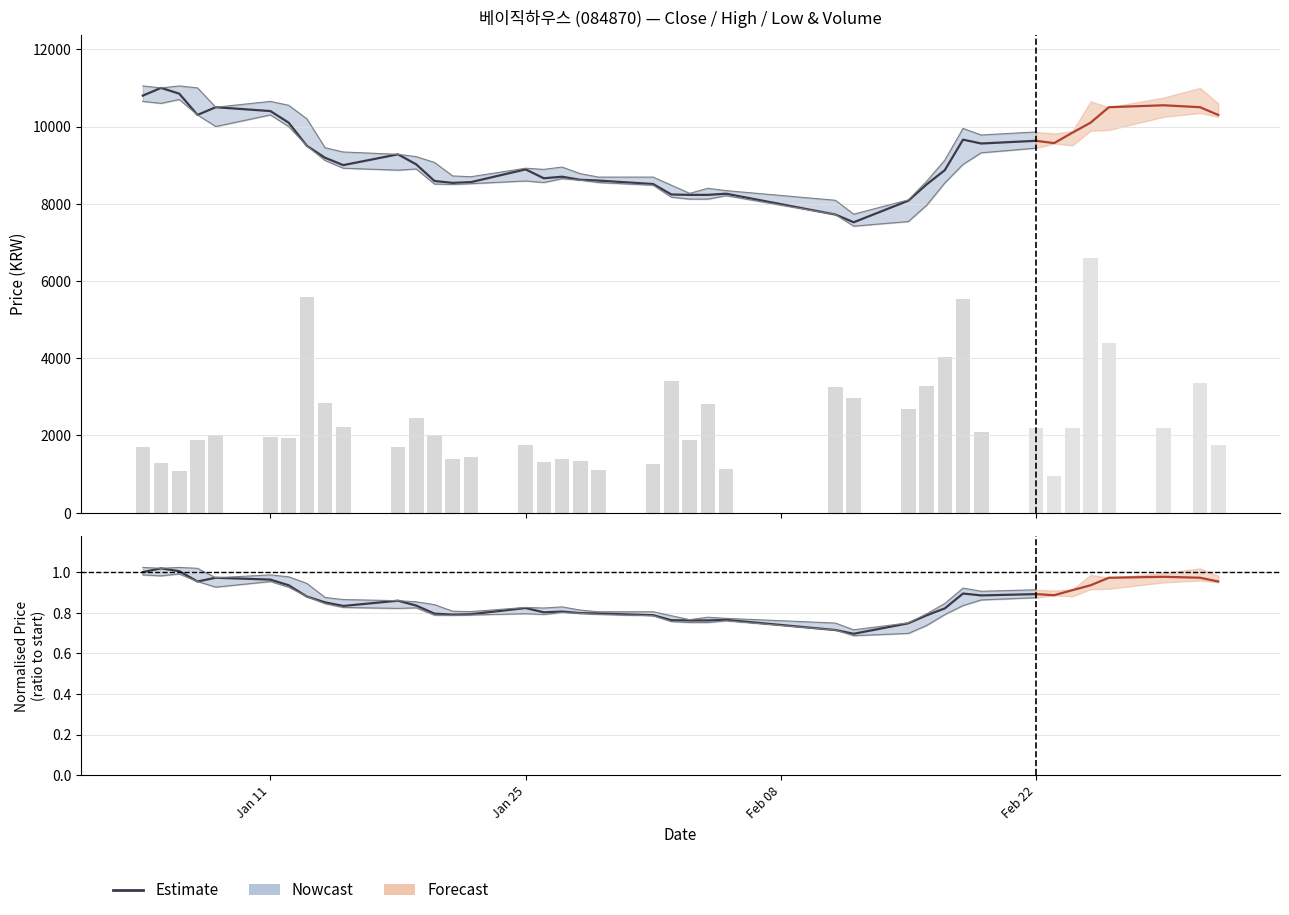

What is the minimum value shown in the chart?

0.7